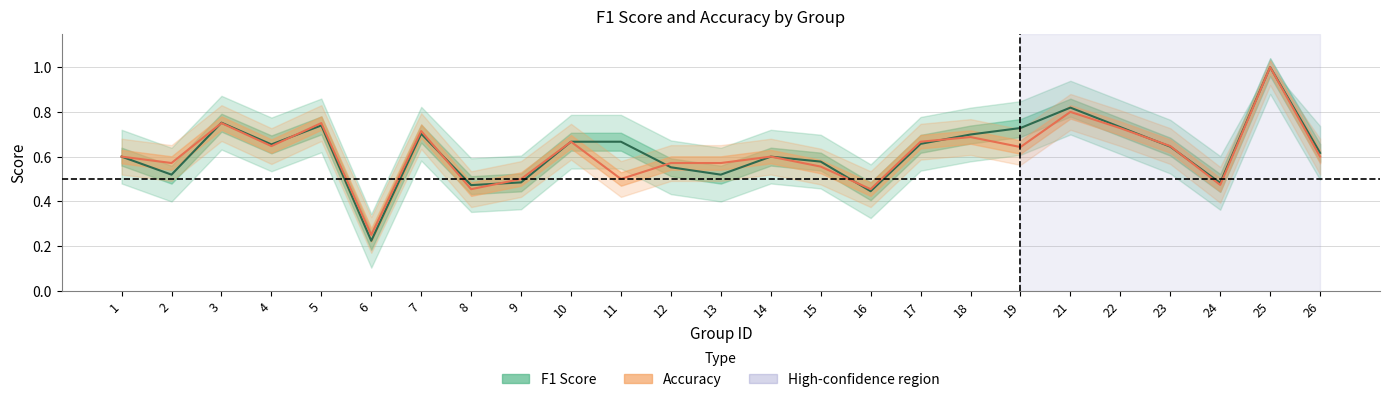

What is the difference between the maximum and minimum values in the f1 series?

0.8